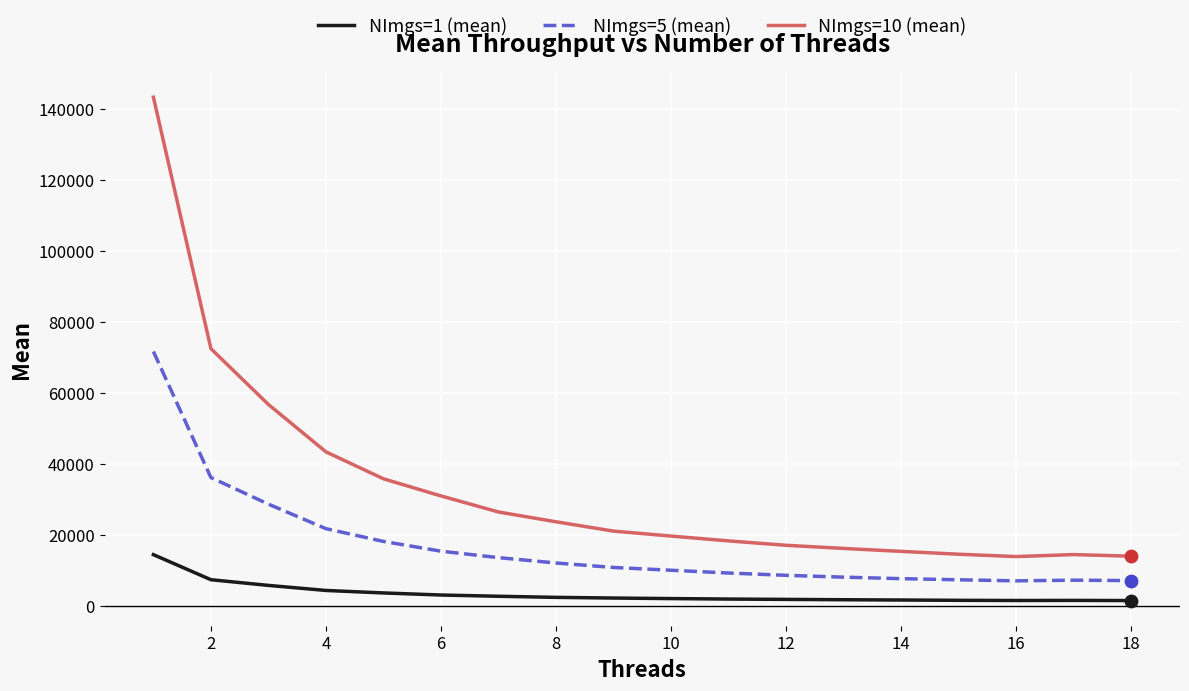

Which series has the widest spread of values?

NImgs=10 (mean)